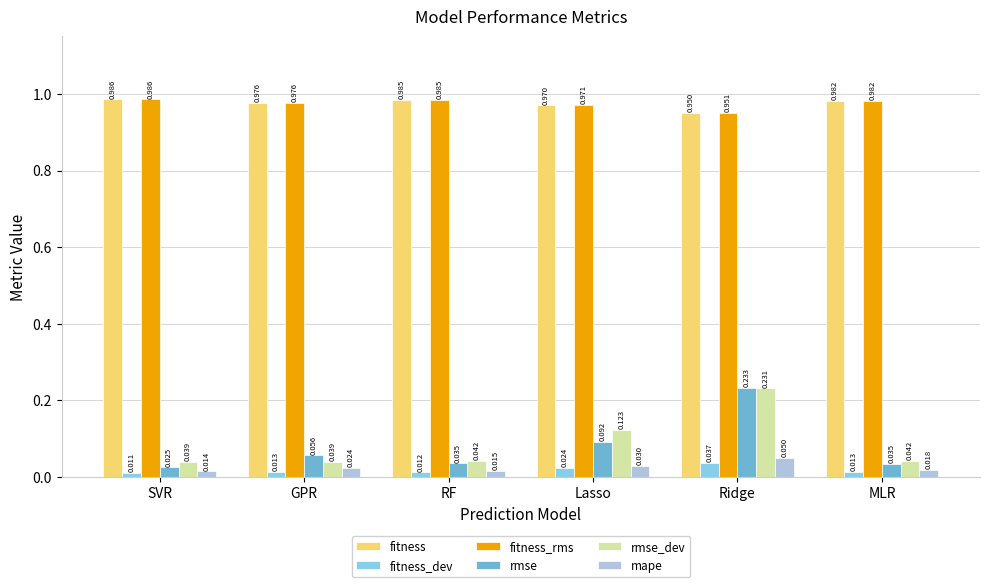

At which label does fitness_rms reach its peak?

SVR